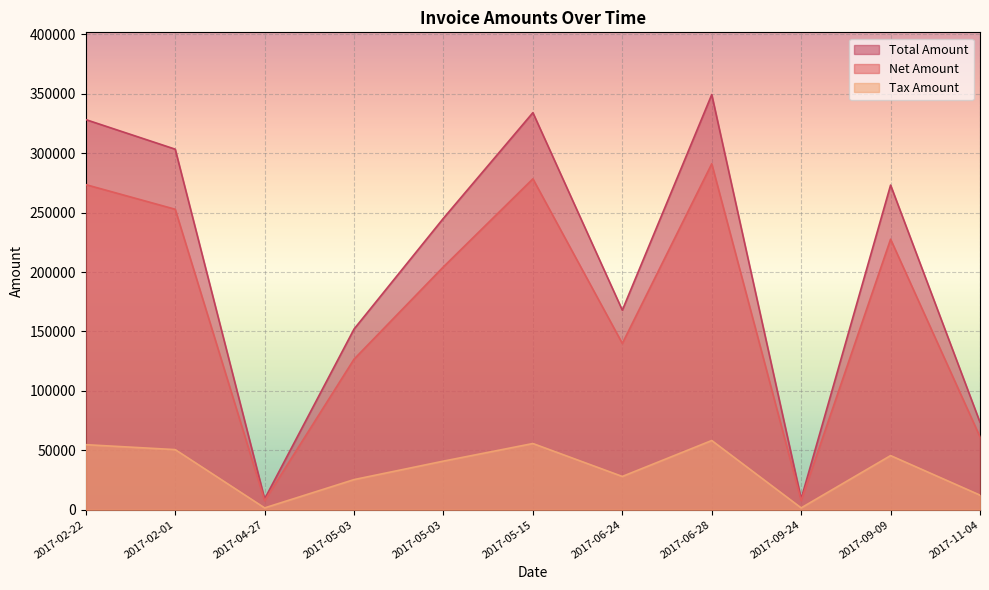

Where is the first local maximum for Net Amount?

2017-05-15